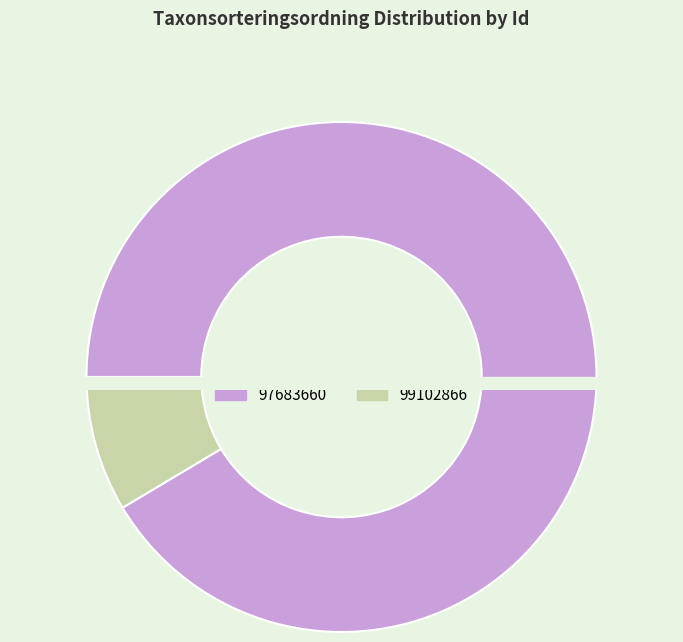

How many slices are in this pie chart?

2